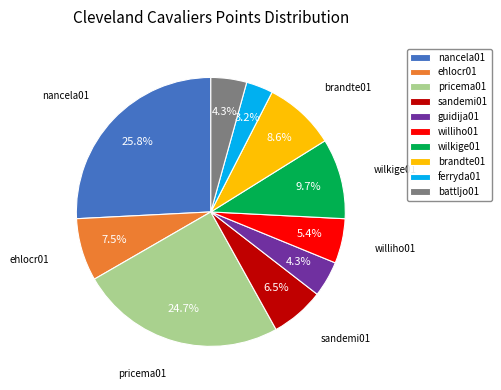

To the nearest percent, what is the average slice percentage?

10%